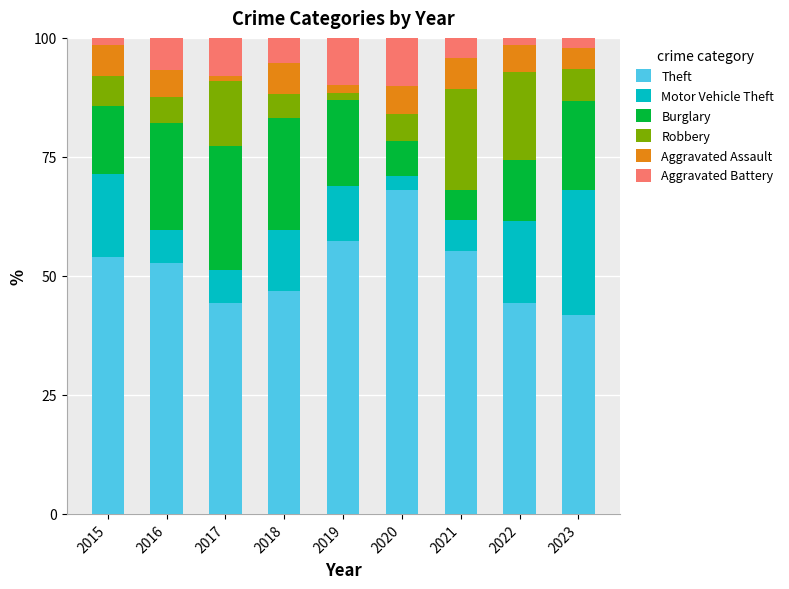

What is the maximum value for Theft?

68.1